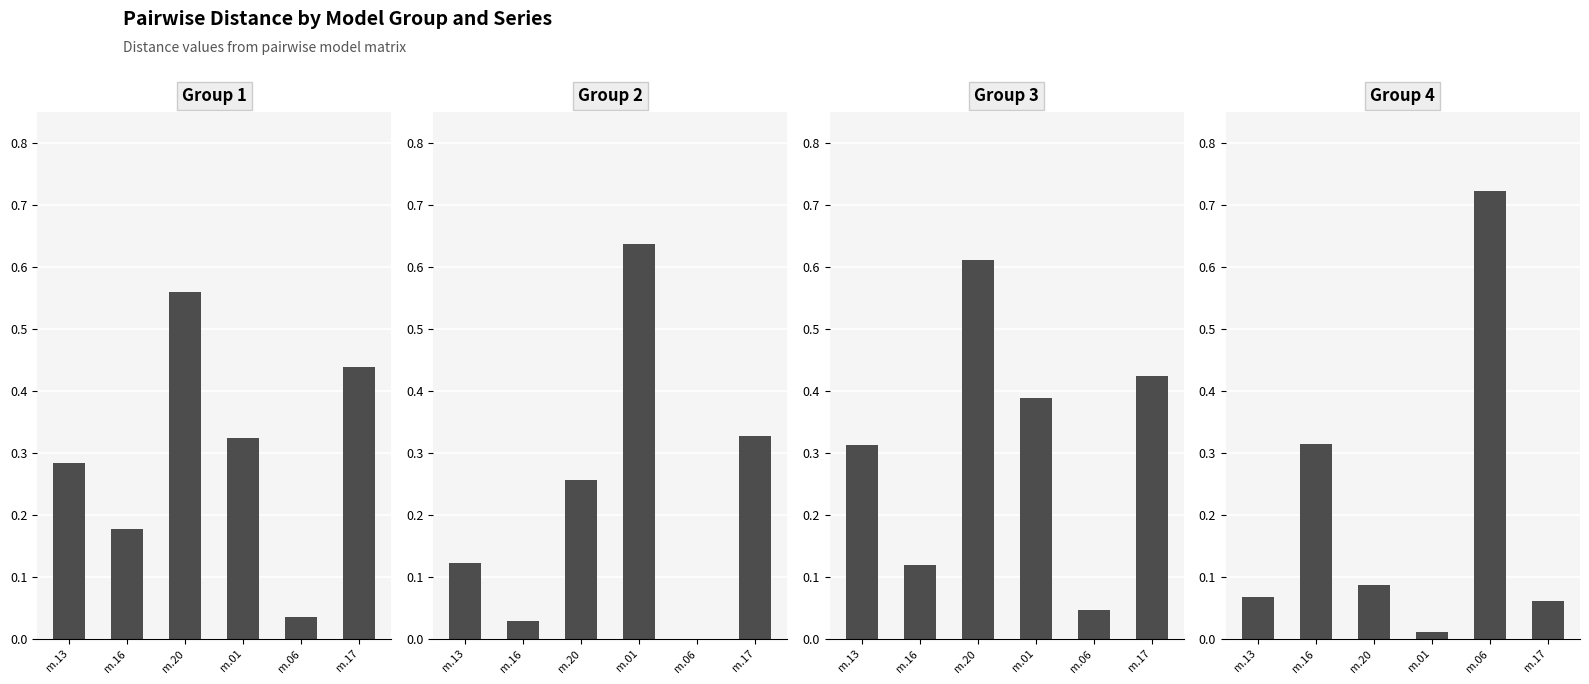

How many groups of bars are there?

6